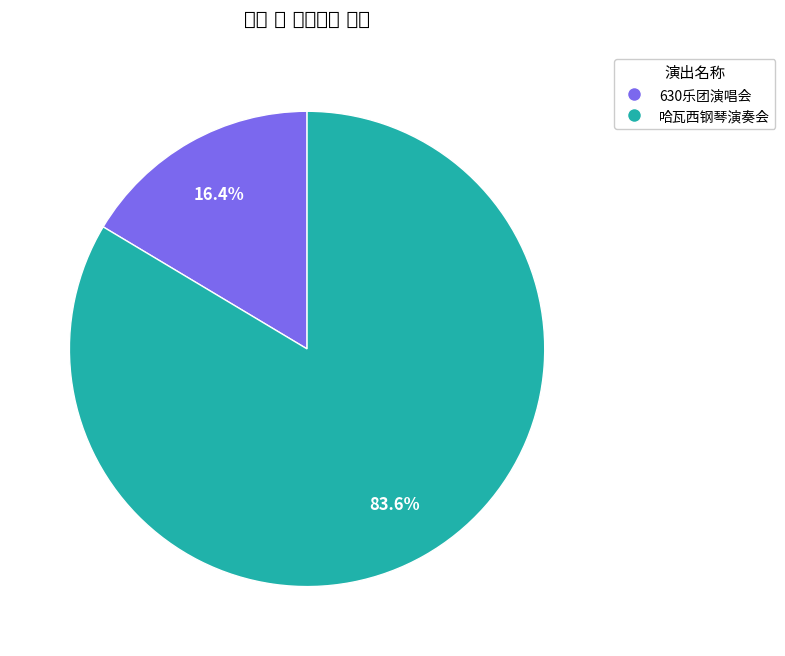

Is there any slice that represents more than half of the pie?

Yes